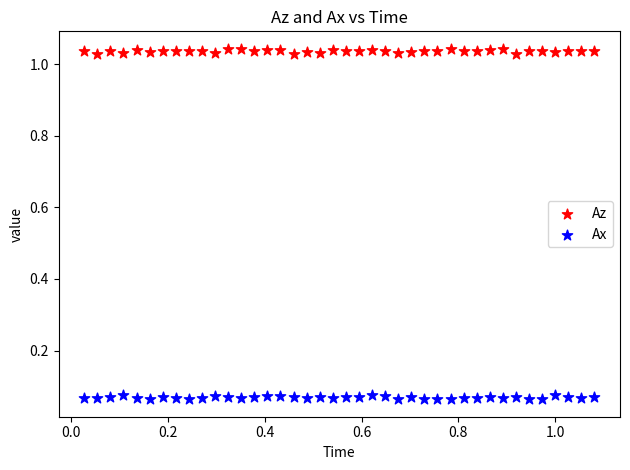

What are all the series names shown in the legend?

Az, Ax